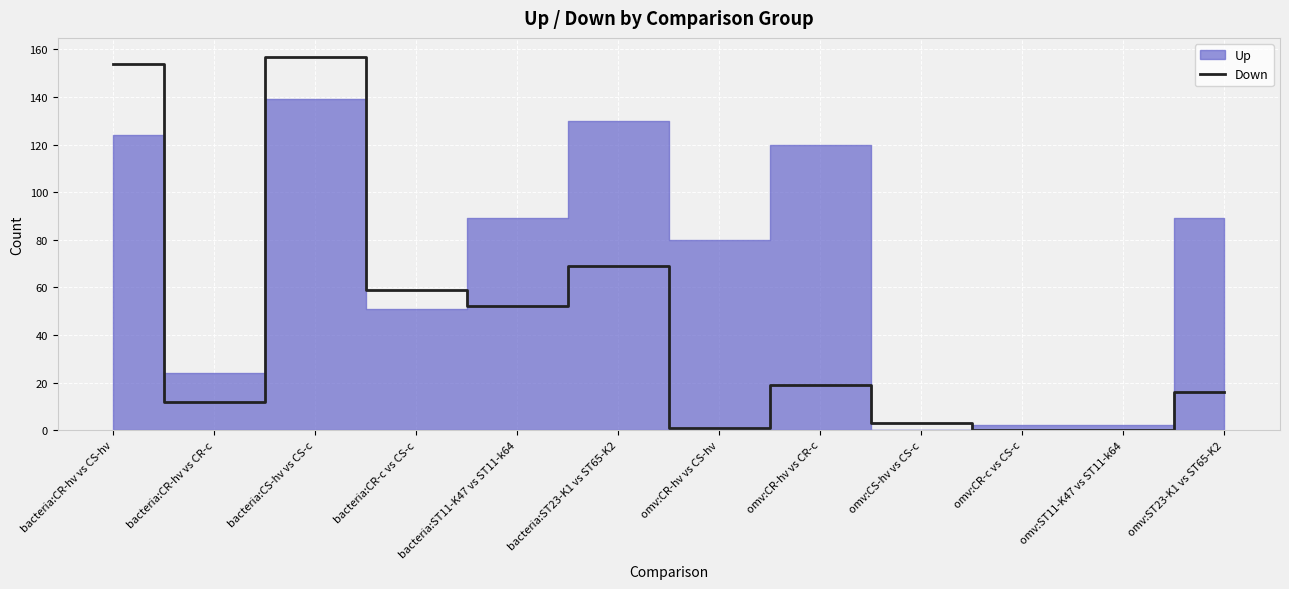

What is the maximum value for Down?

157